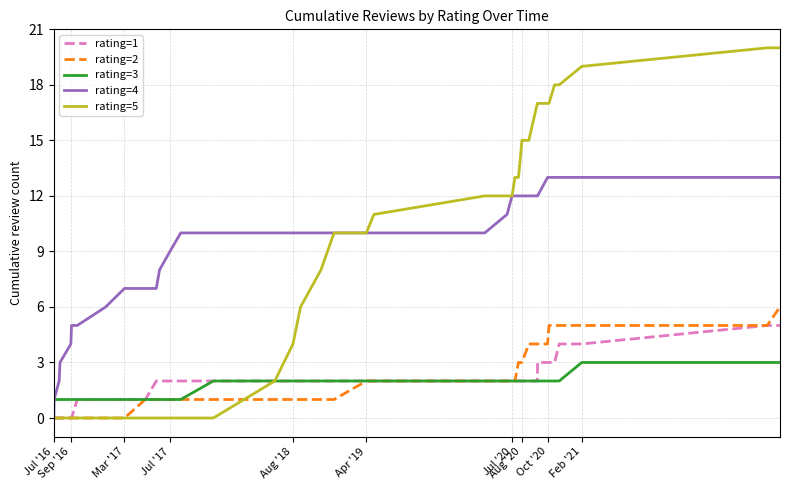

Rank the series by their maximum value, from lowest to highest.

rating=3, rating=1, rating=2, rating=4, rating=5